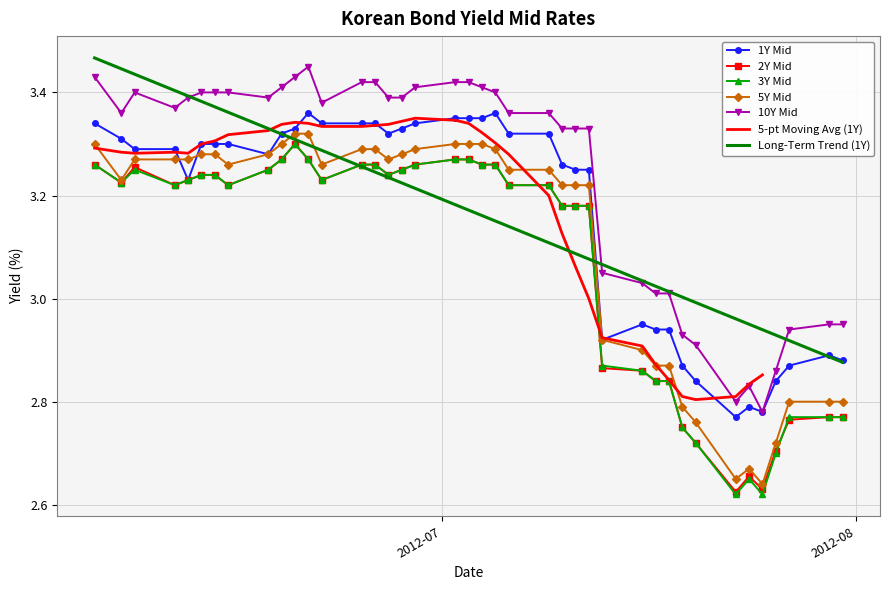

How many values in the 3Y Mid series exceed 3?

27